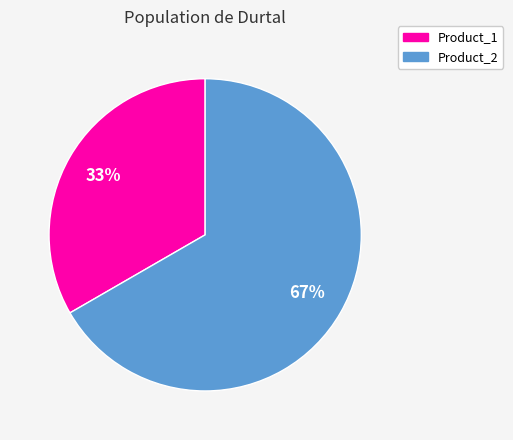

Does Product_2 represent more than half of the total?

Yes